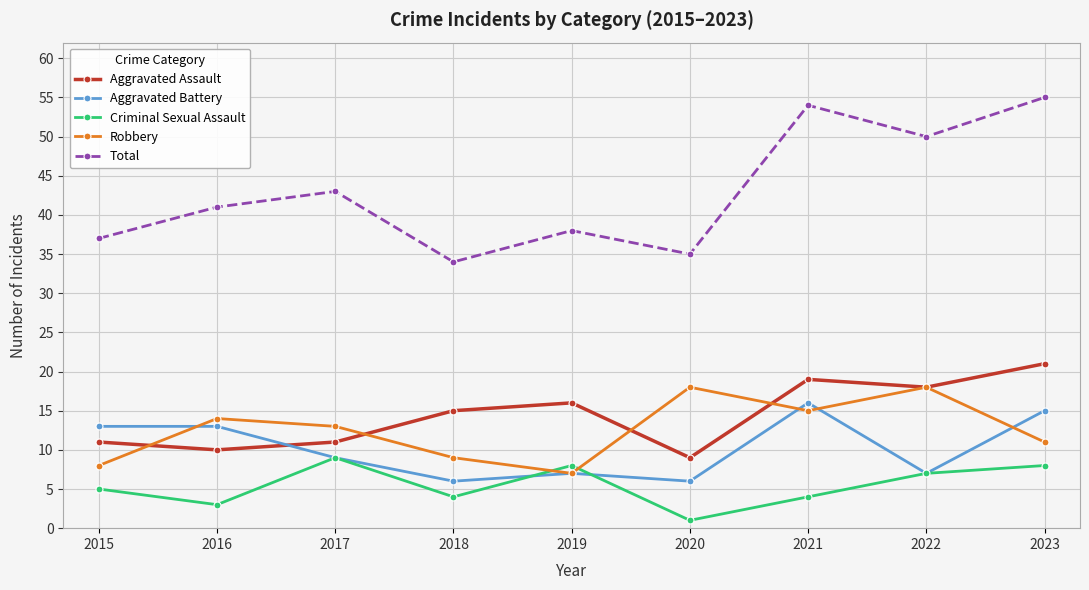

What is the total value across all series at 2016?

81